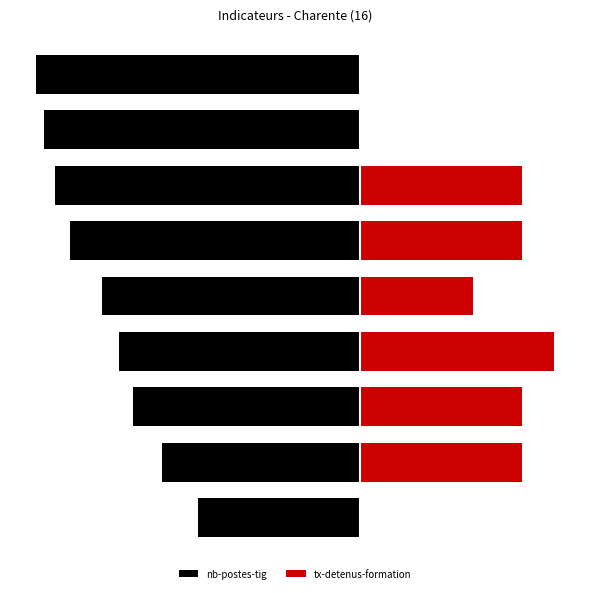

At which label does tx-detenus-formation first exceed 95?

3